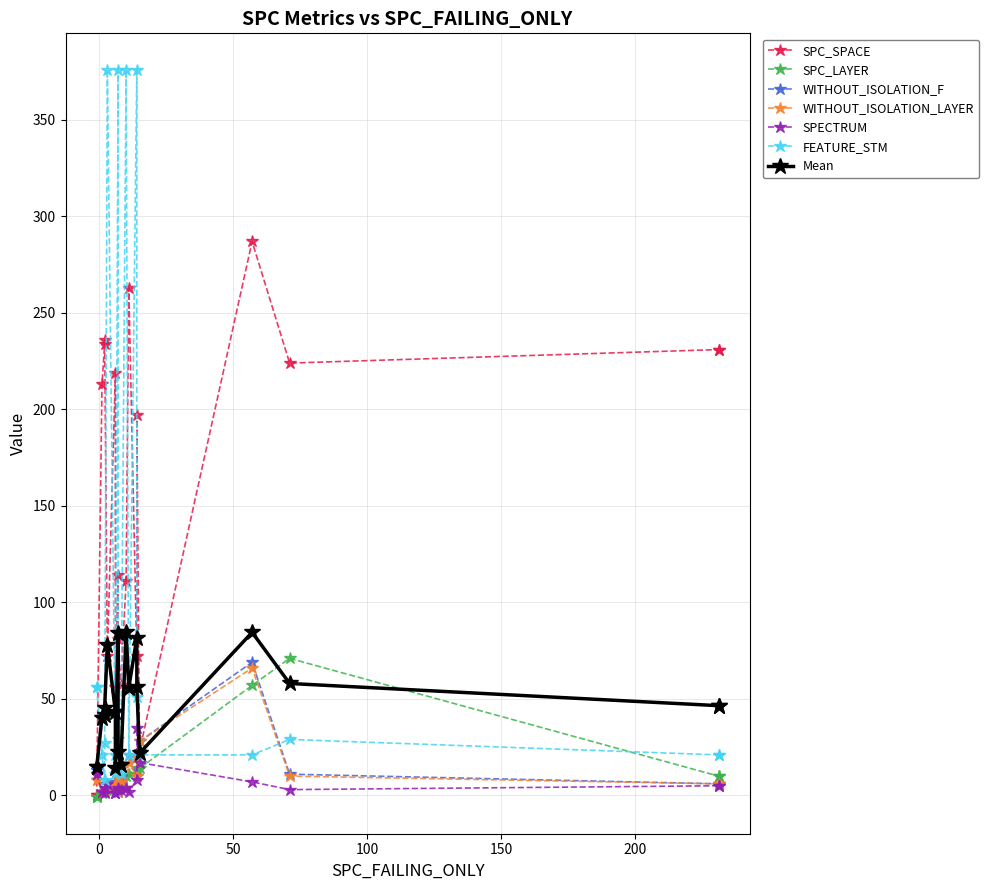

True or false: WITHOUT_ISOLATION_LAYER has a value of 10 at 14.

True